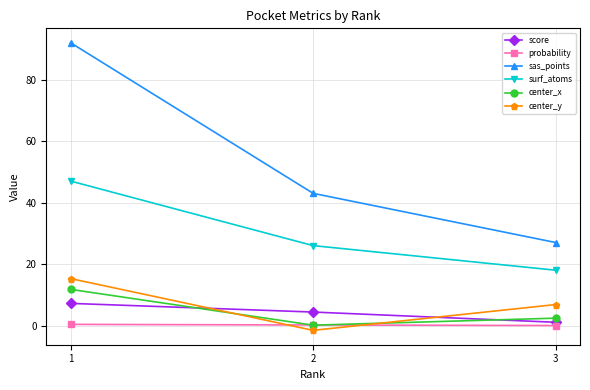

What is the difference between the center_x values at 1 and 2?

11.6